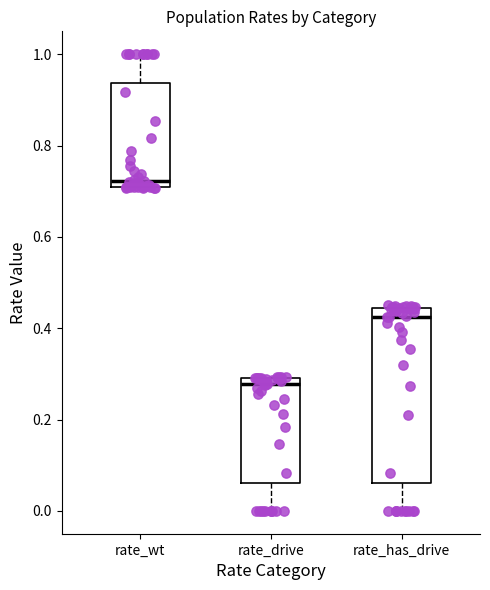

Where does the lower whisker of the box for rate_has_drive end on the y-axis? The values are not printed on the chart, so give them approximately, as read against the axis.

0.00